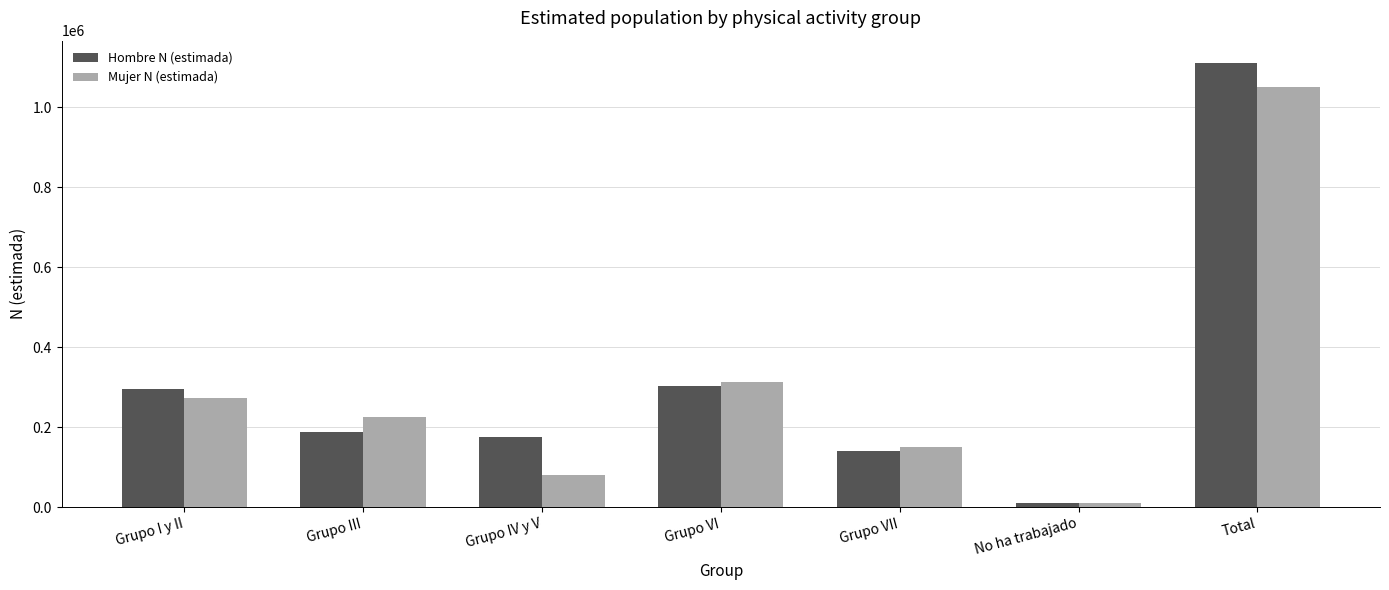

What value does the Mujer N (estimada) series have at Grupo I y II?

272185